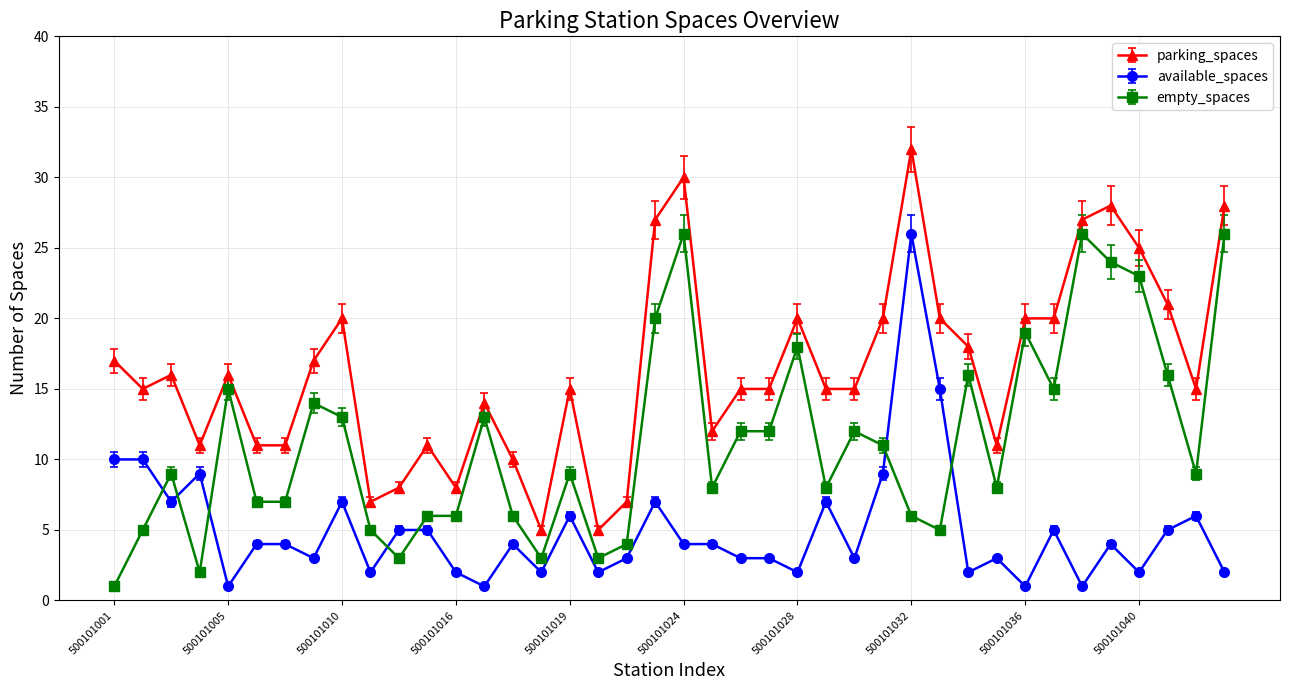

Rank the series by their average value, from highest to lowest.

parking_spaces, empty_spaces, available_spaces